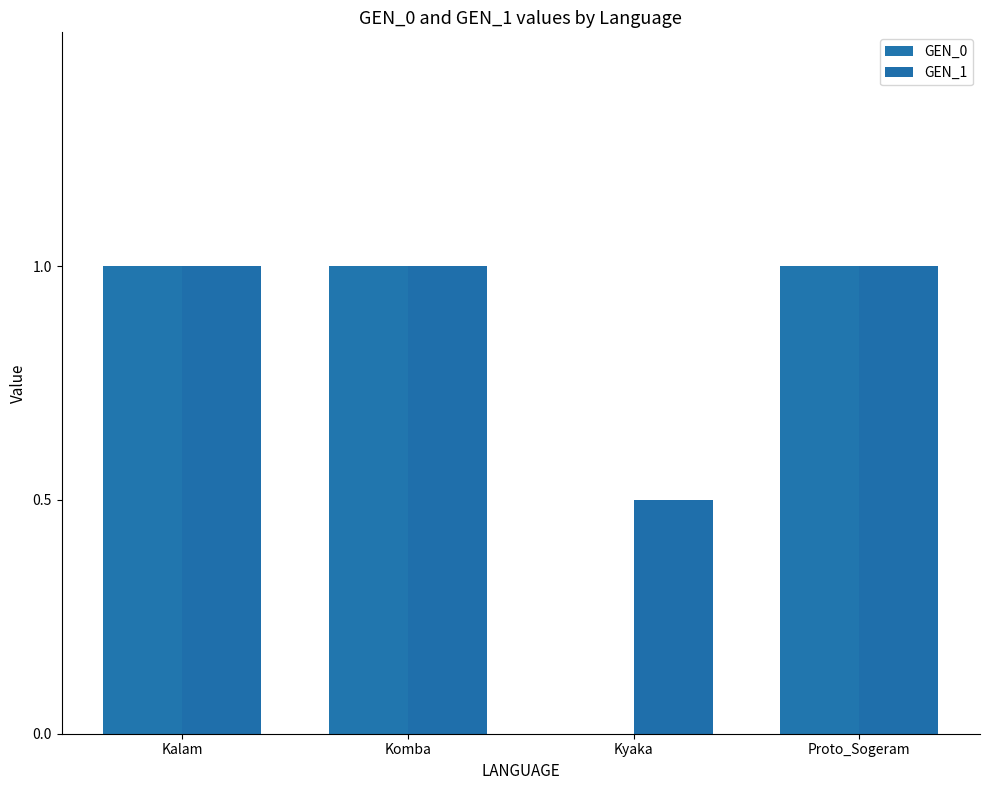

What is the difference between the GEN_1 values at Kalam and Kyaka?

0.5